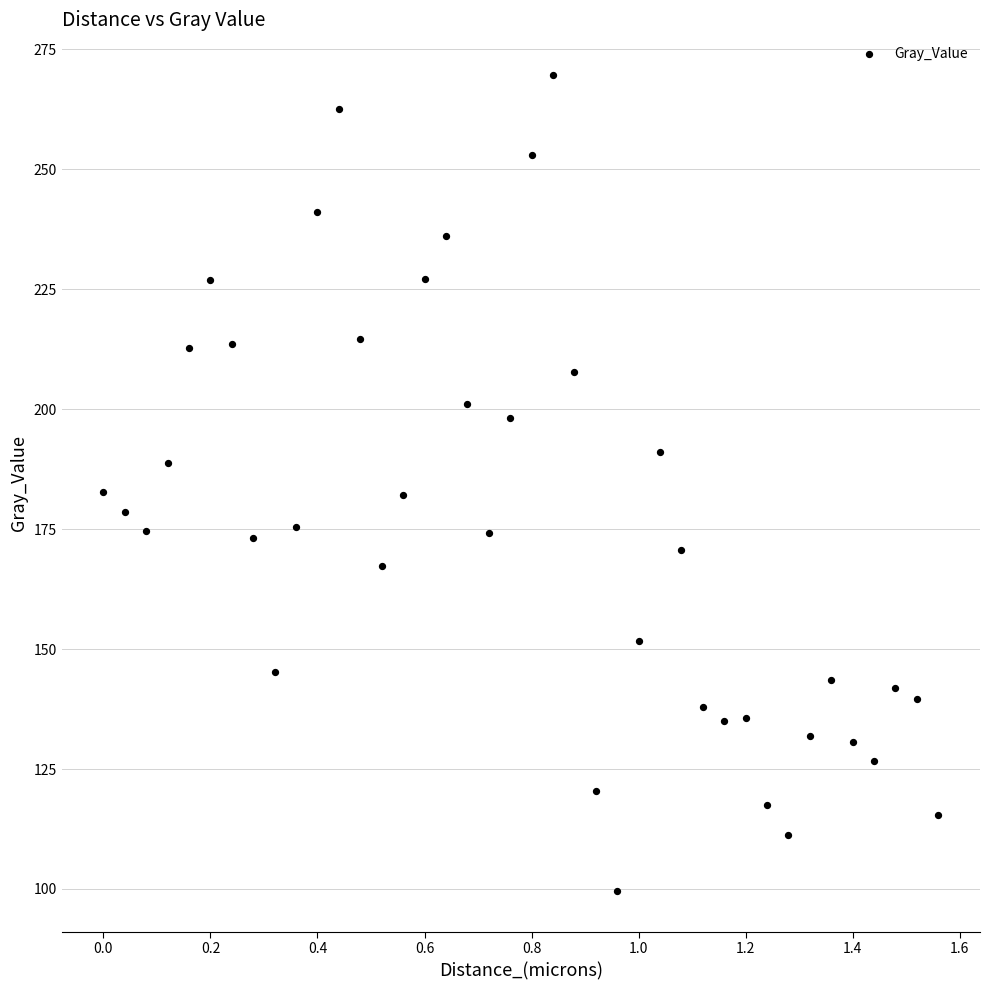

What is the range of Y values (max minus min)?

170.0